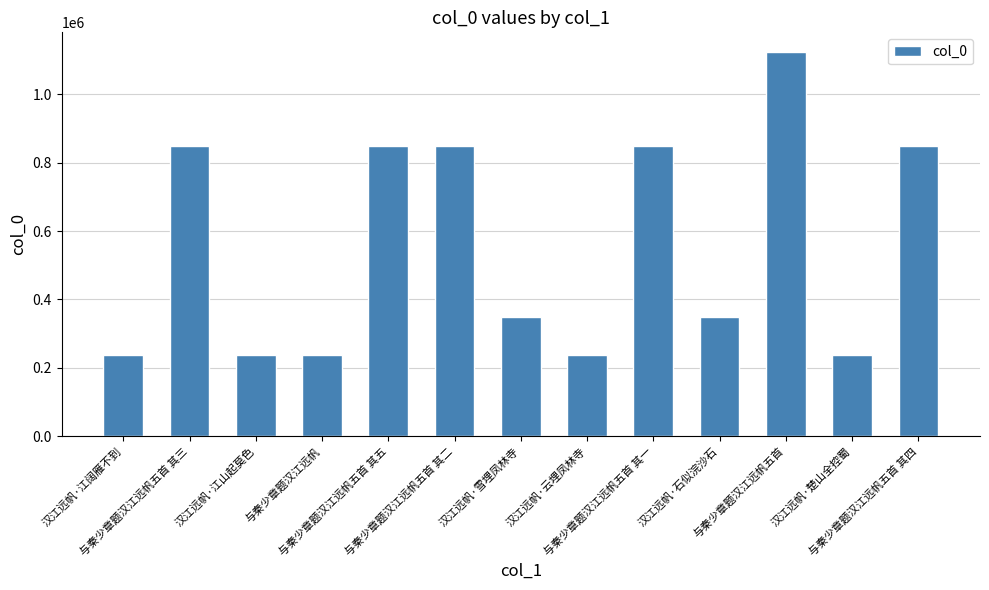

Where does the data first go above 347418?

与秦少章题汉江远帆五首 其三